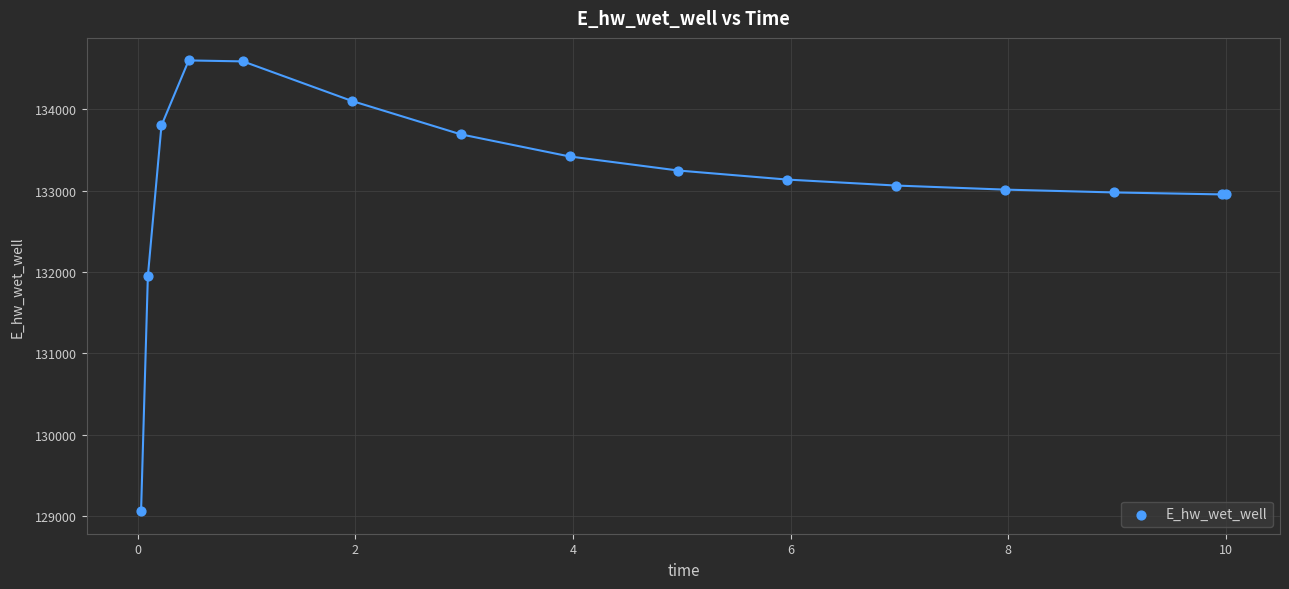

What Y value in the scatter plot is closest to 131830?

131951.4